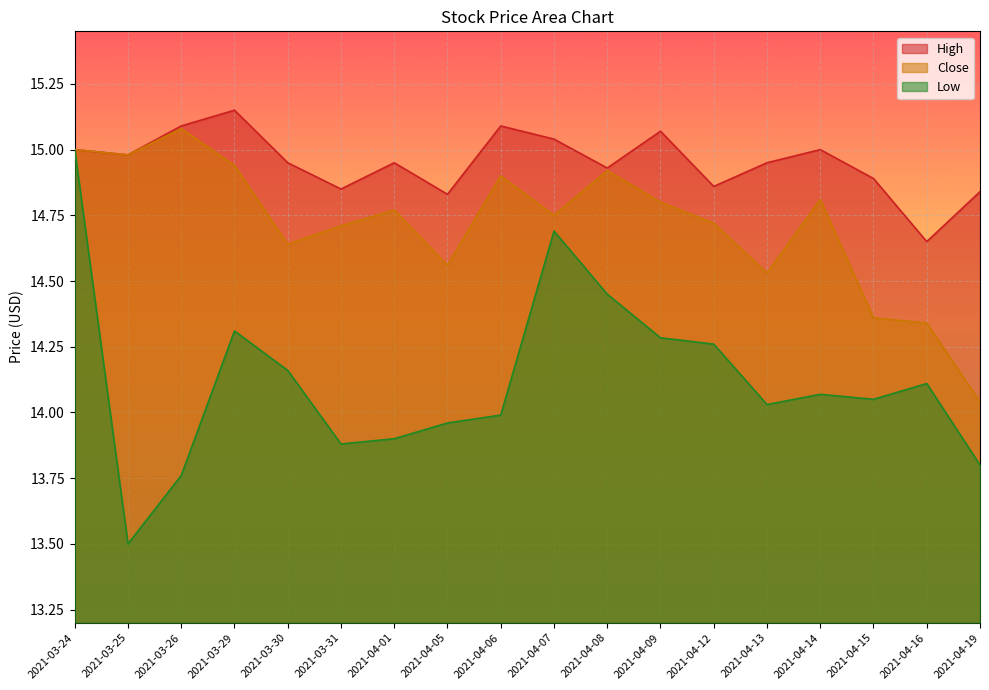

What is the label of the 4th point from the left?

2021-03-29